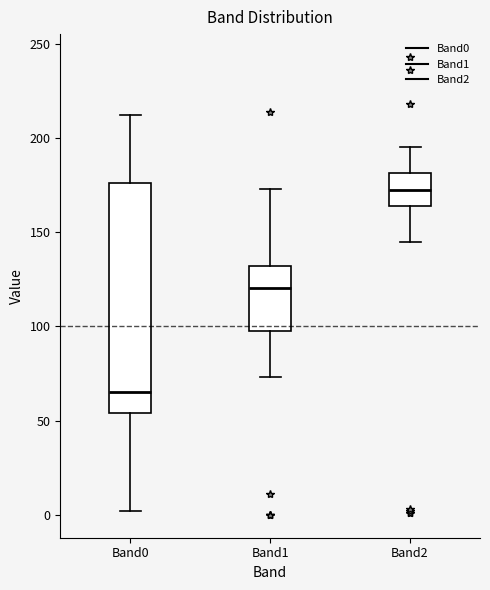

Comparing the boxes themselves (not the whiskers), which one is the tallest?

Band0